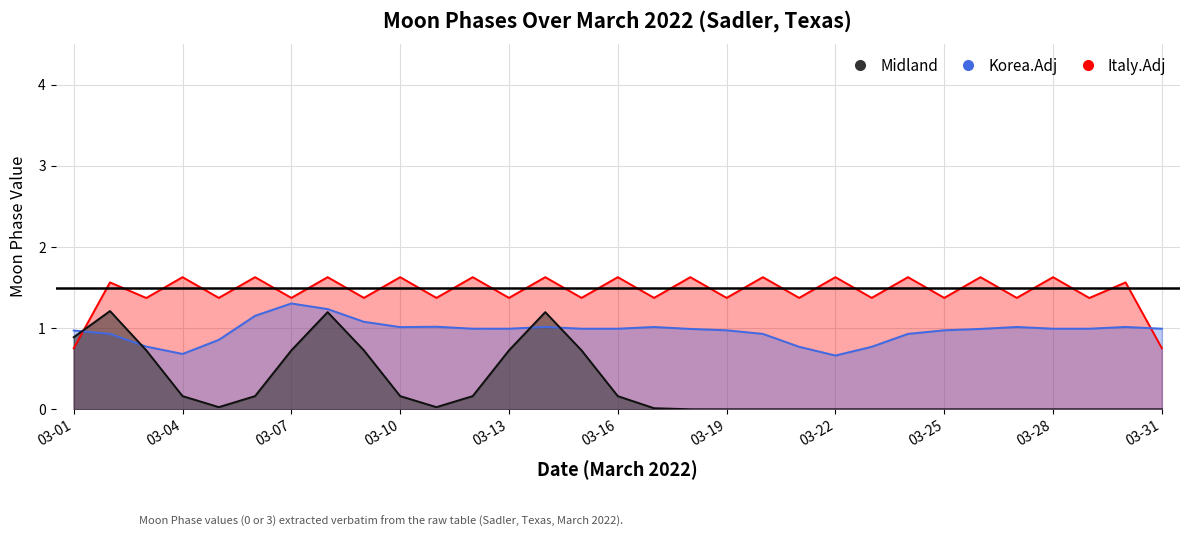

True or false: Korea.Adj and Midland cross at least once.

False